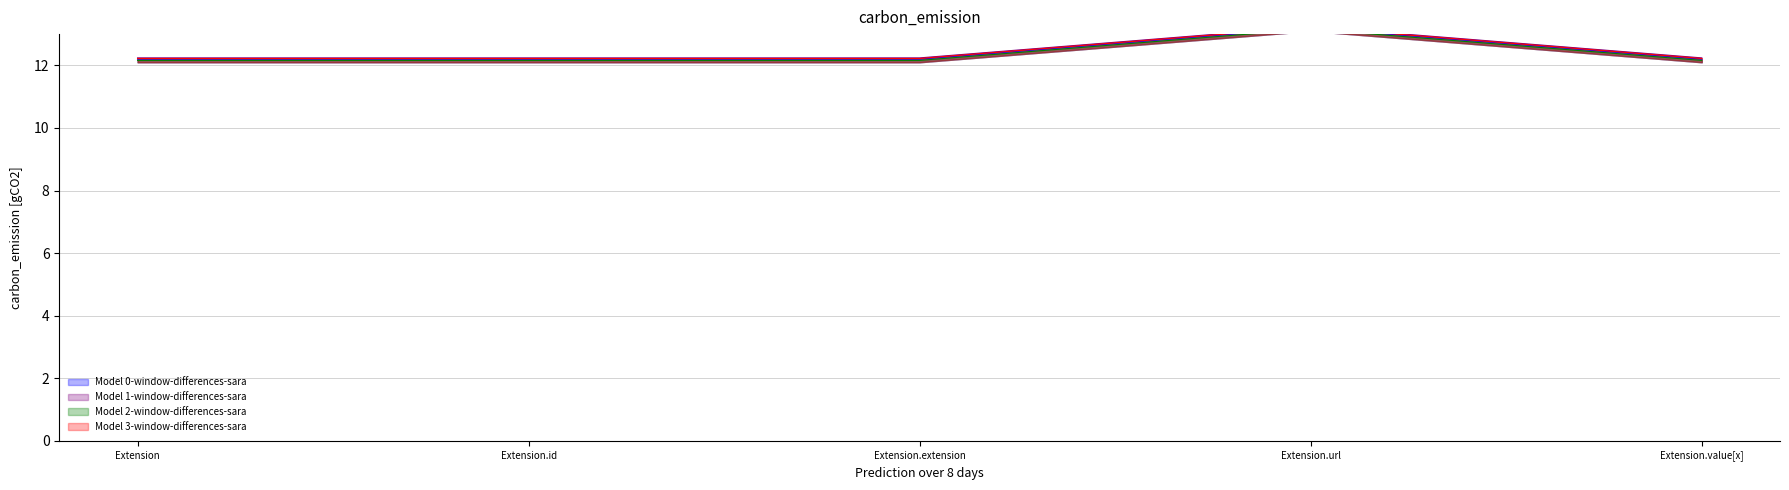

Is the value of Extension.url at Extension.extension greater than the value of Extension.extension at Extension.url?

Yes